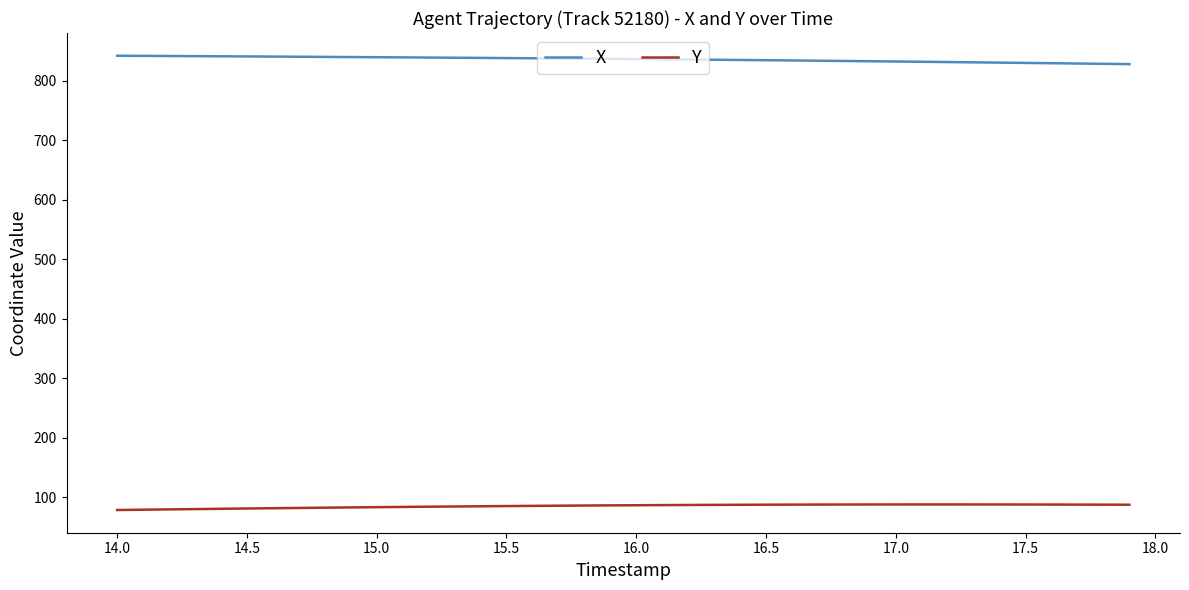

Which series has the largest total across all categories?

X